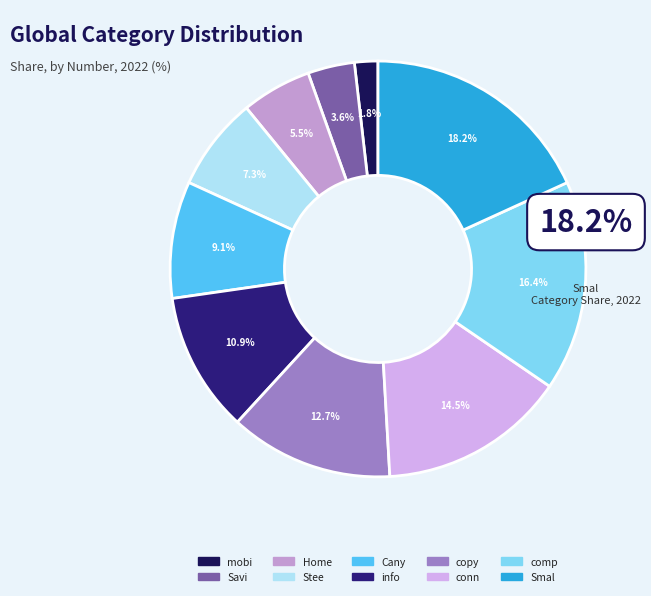

Which slice is the largest?

Smal